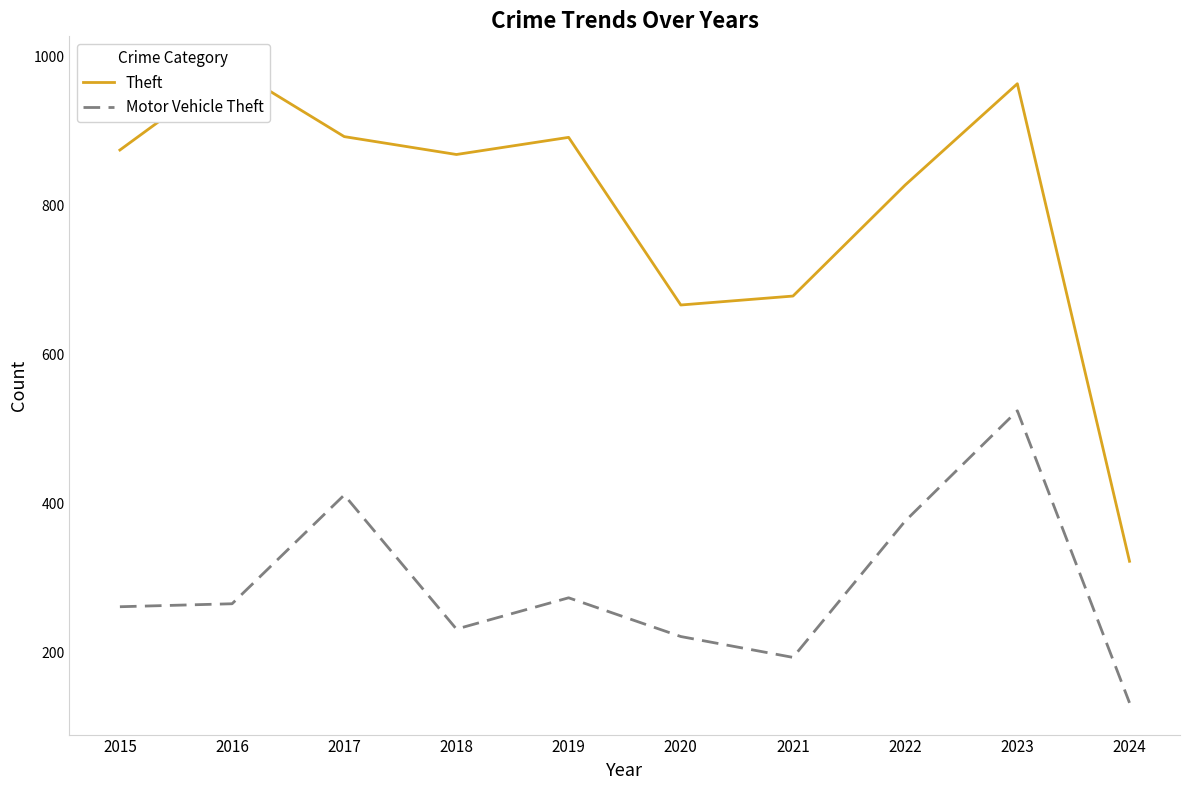

What is the average value of the Motor Vehicle Theft series?

289